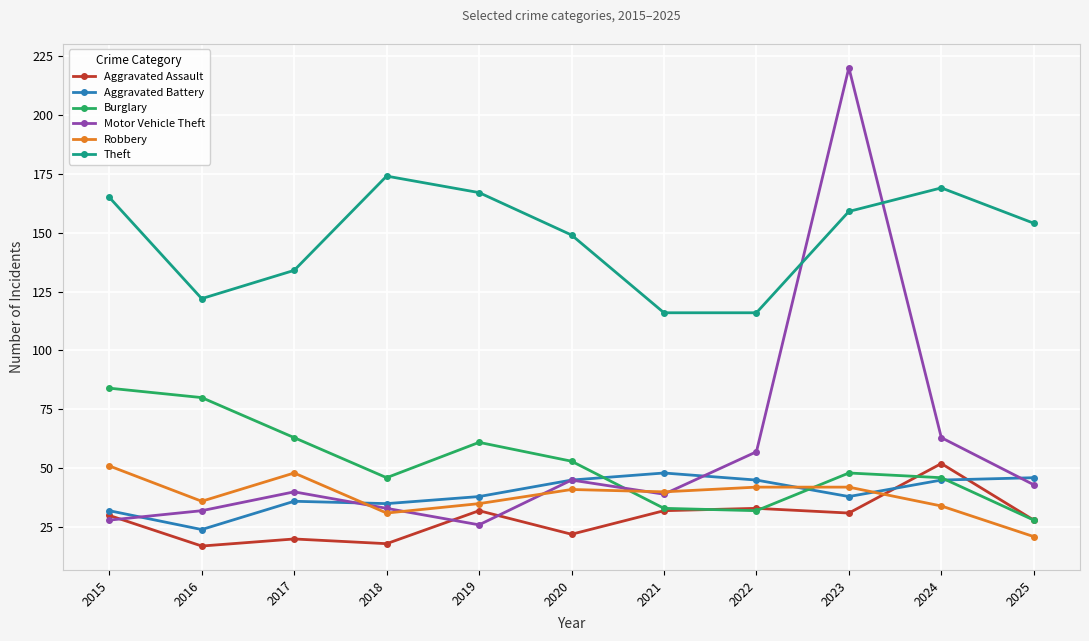

Is it true that Motor Vehicle Theft equals 72 at 2020?

False